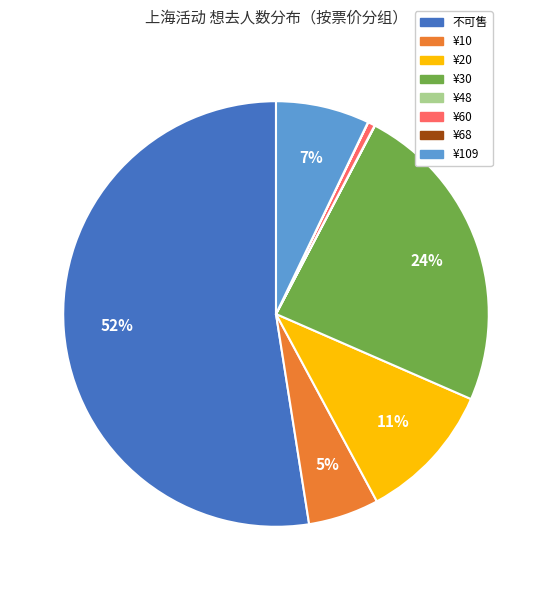

Is there a majority slice in this chart?

Yes